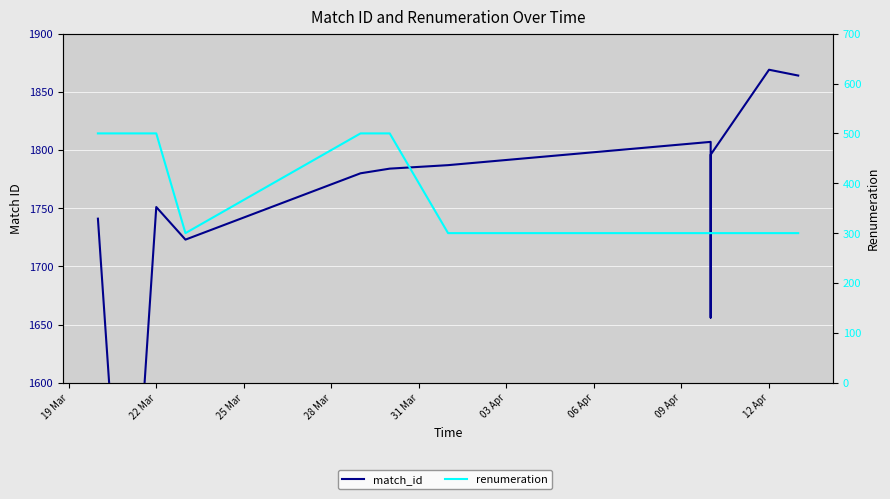

Is this an area chart (filled region under the line)?

No